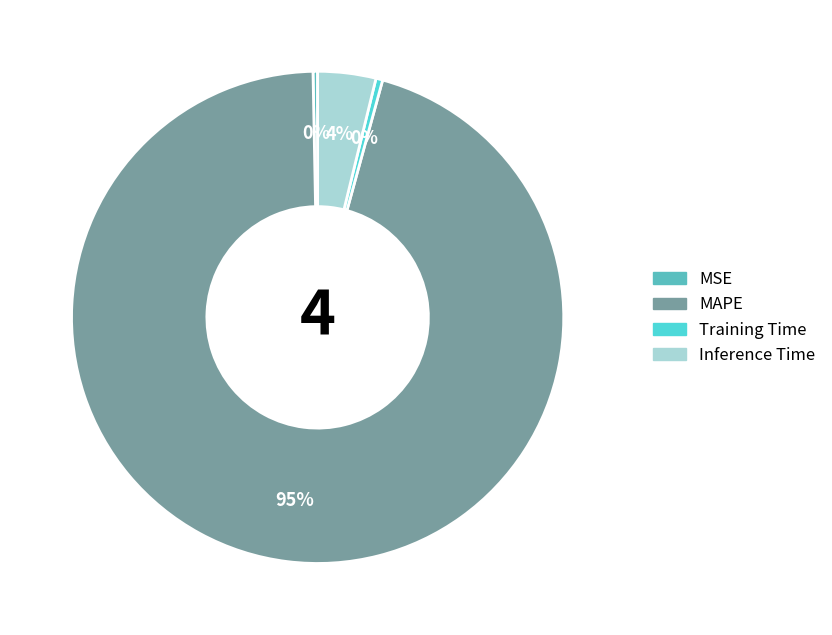

Do Inference Time and MAPE together represent more than half of the pie?

Yes